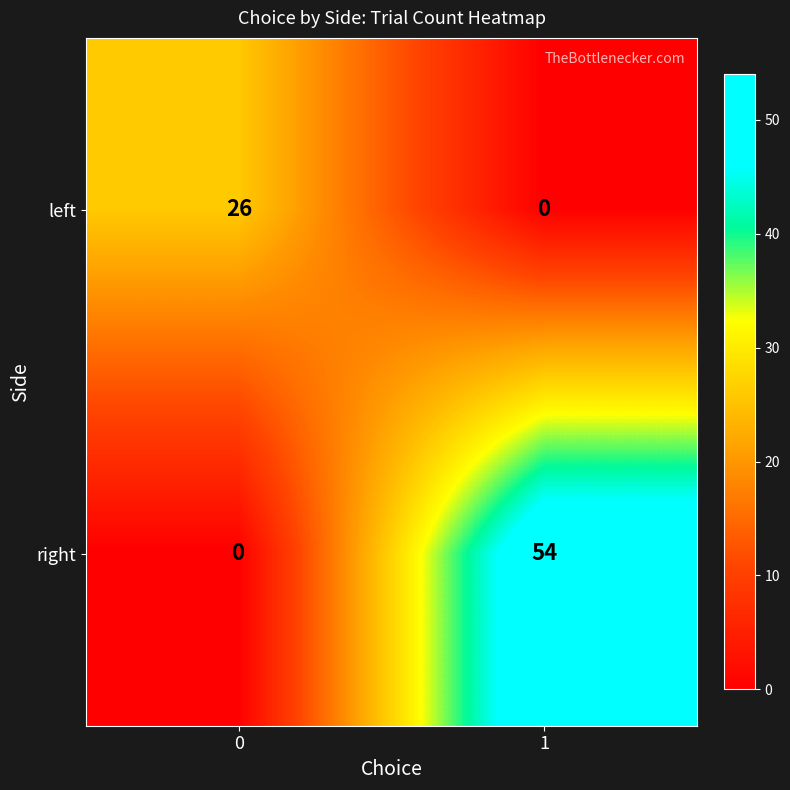

Rank the series by their average value, from highest to lowest.

right, left